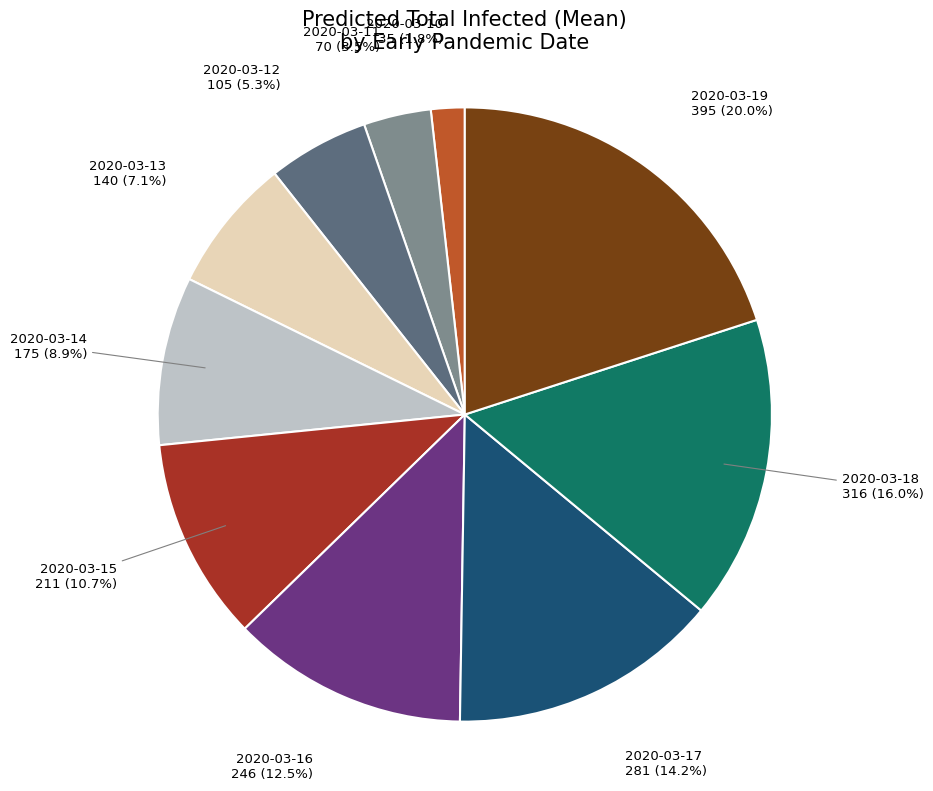

Which slice is the largest?

2020-03-19